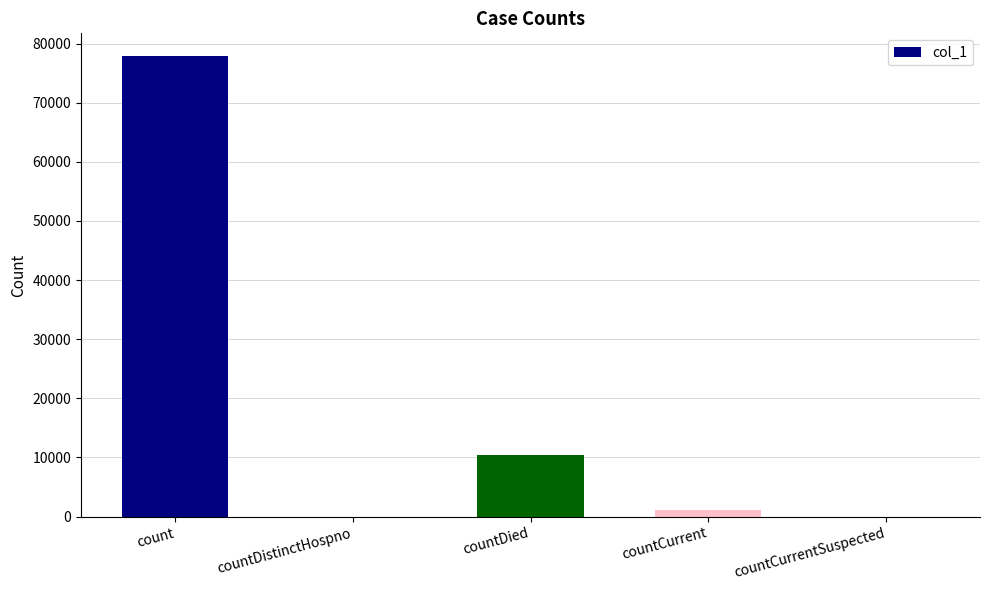

Reading left to right, what are all the values shown in this chart?

count=77848	countDistinctHospno=0	countDied=10470	countCurrent=1034	countCurrentSuspected=0